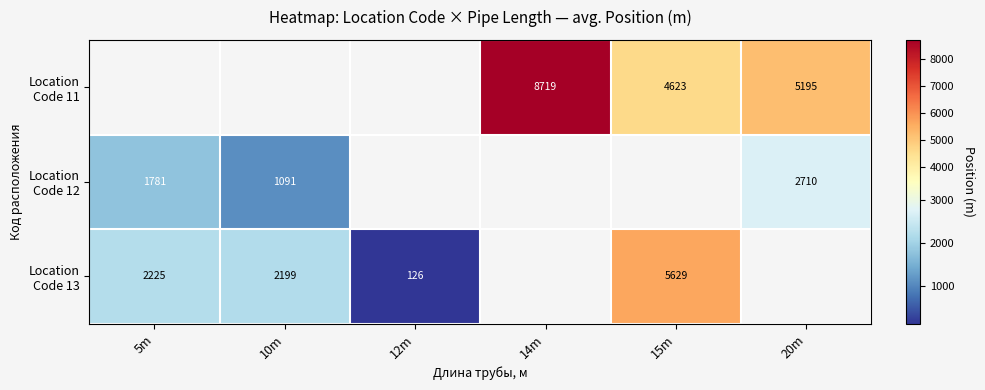

What is the maximum value shown in the chart?

8719.2